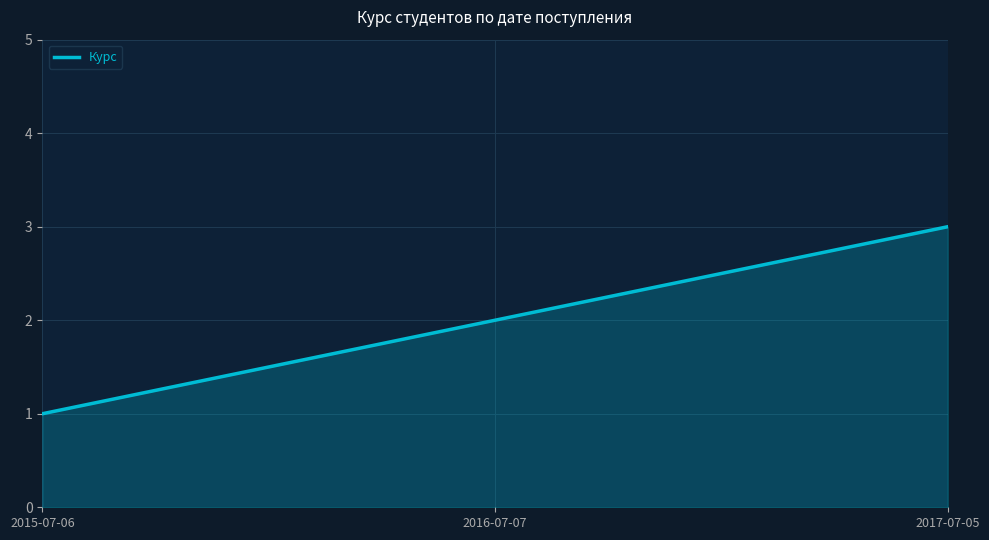

At which category does the chart reach its minimum across all series?

2015-07-06